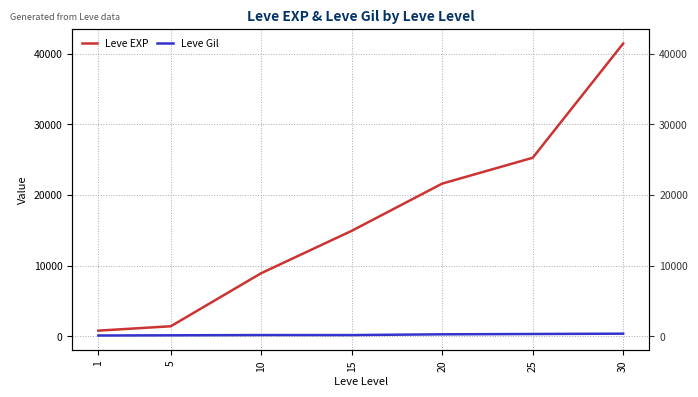

The value of Leve Gil at 15 is 172. True or false?

True